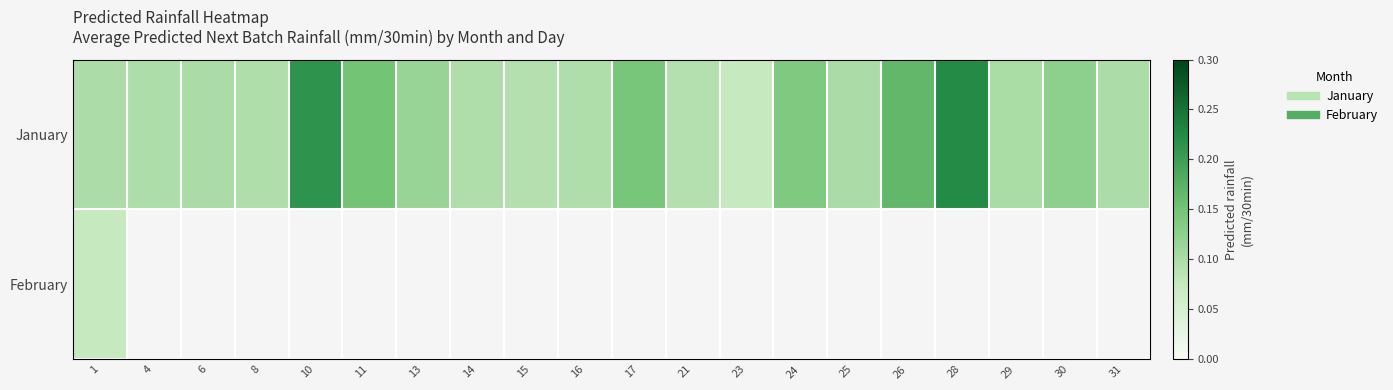

What is the minimum value for February?

0.1